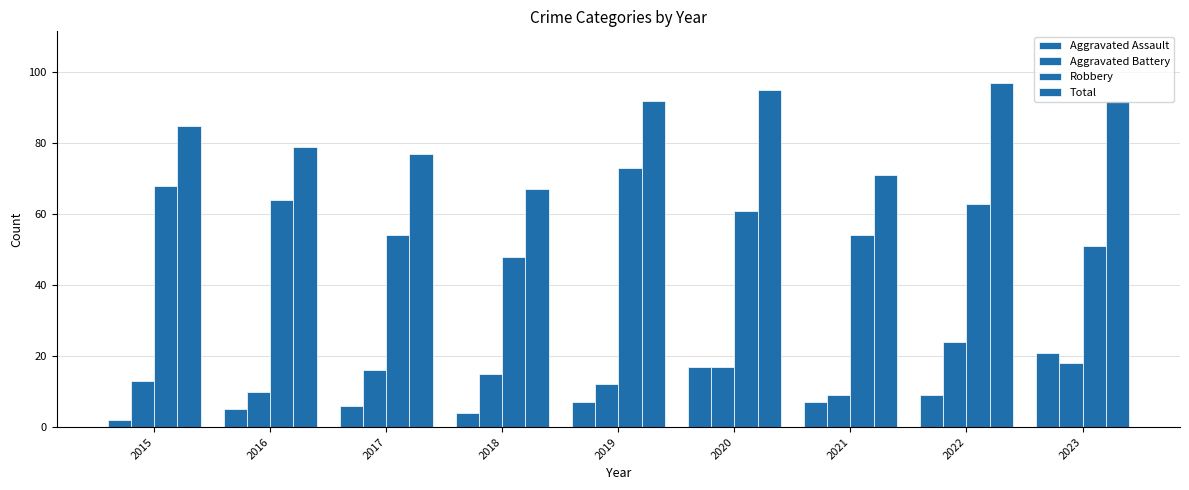

What is the highest value of the Robbery series?

73